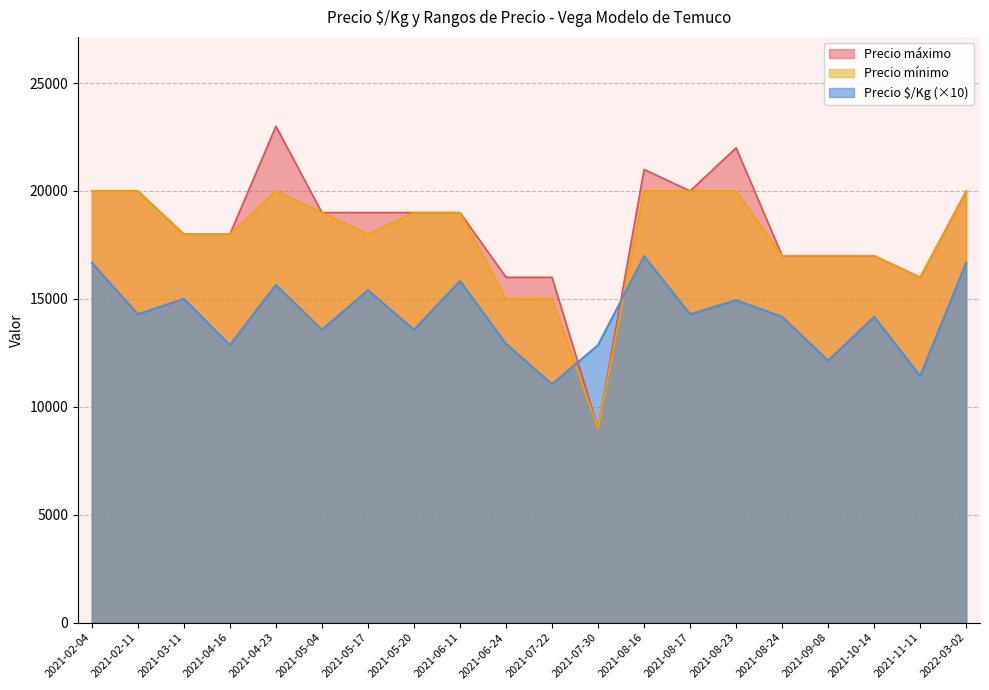

Does the chart display data point markers on the line(s)?

No